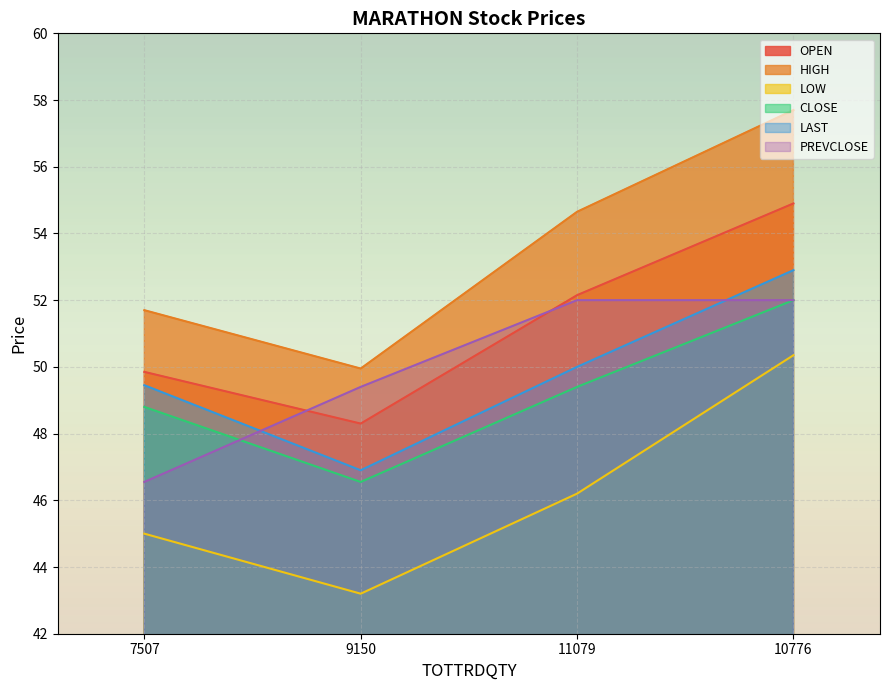

The LAST series shows 52.9 at 10776. True or false?

True